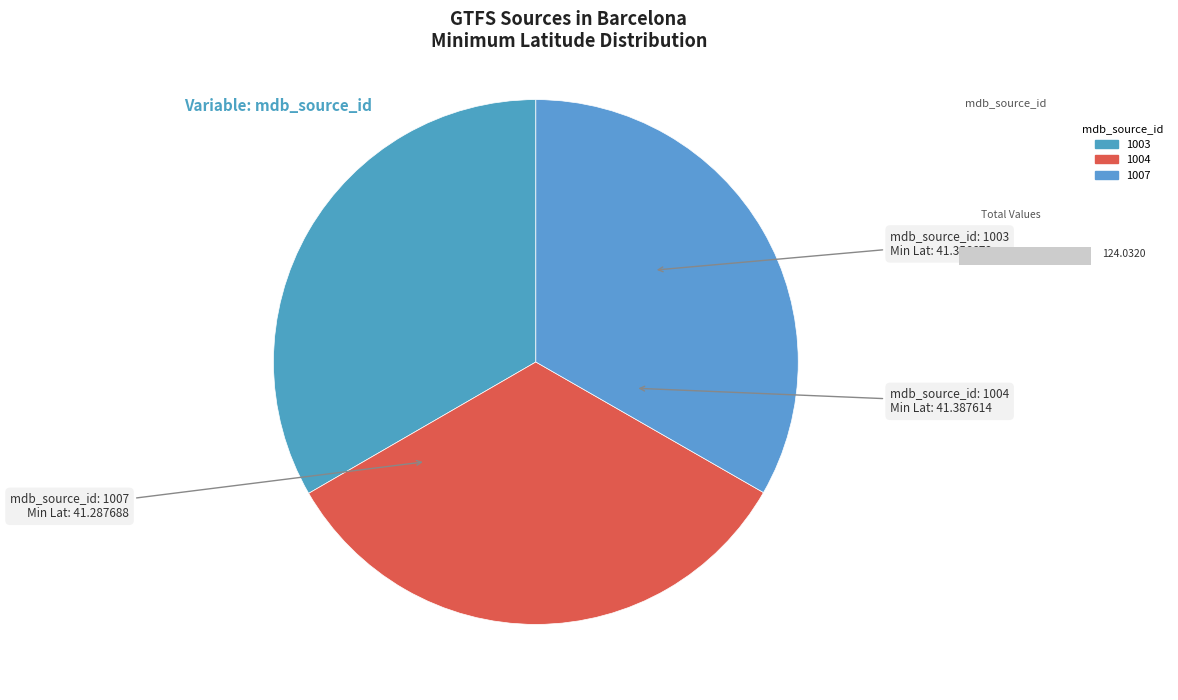

Is it true that 1003 is 48% of the pie?

False